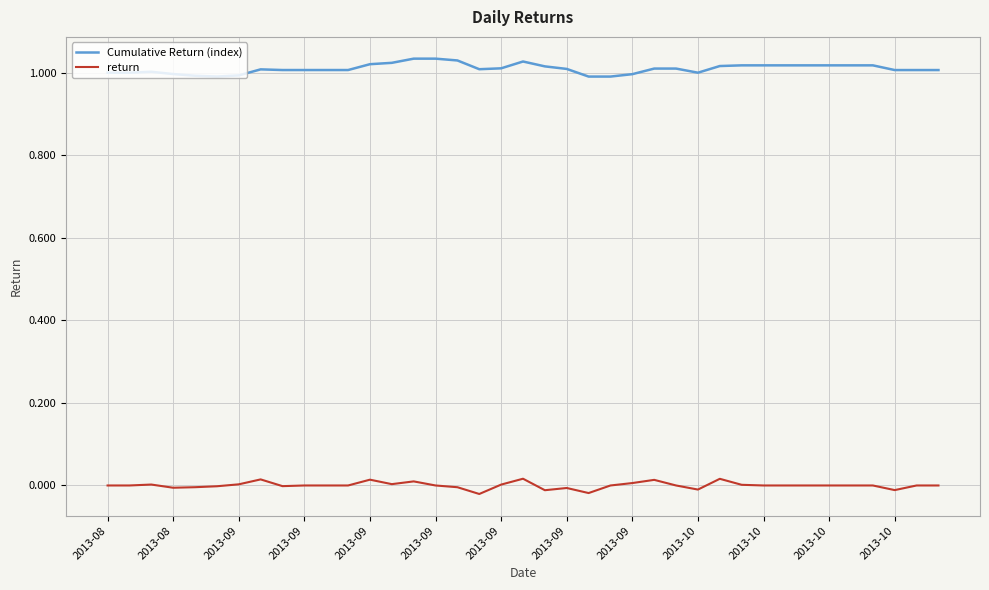

List the series in order of their overall mean, highest first.

Cumulative Return (index), return